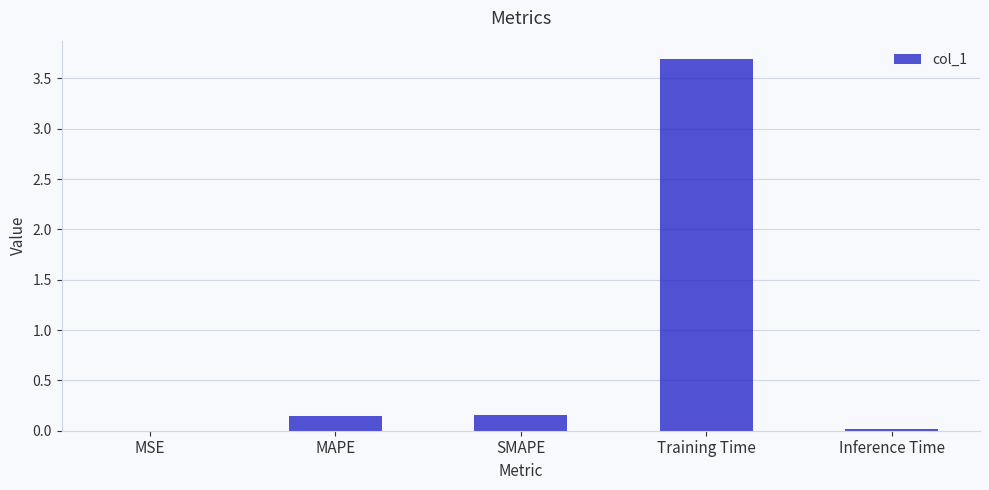

At which category does the chart reach its peak across all series?

Training Time